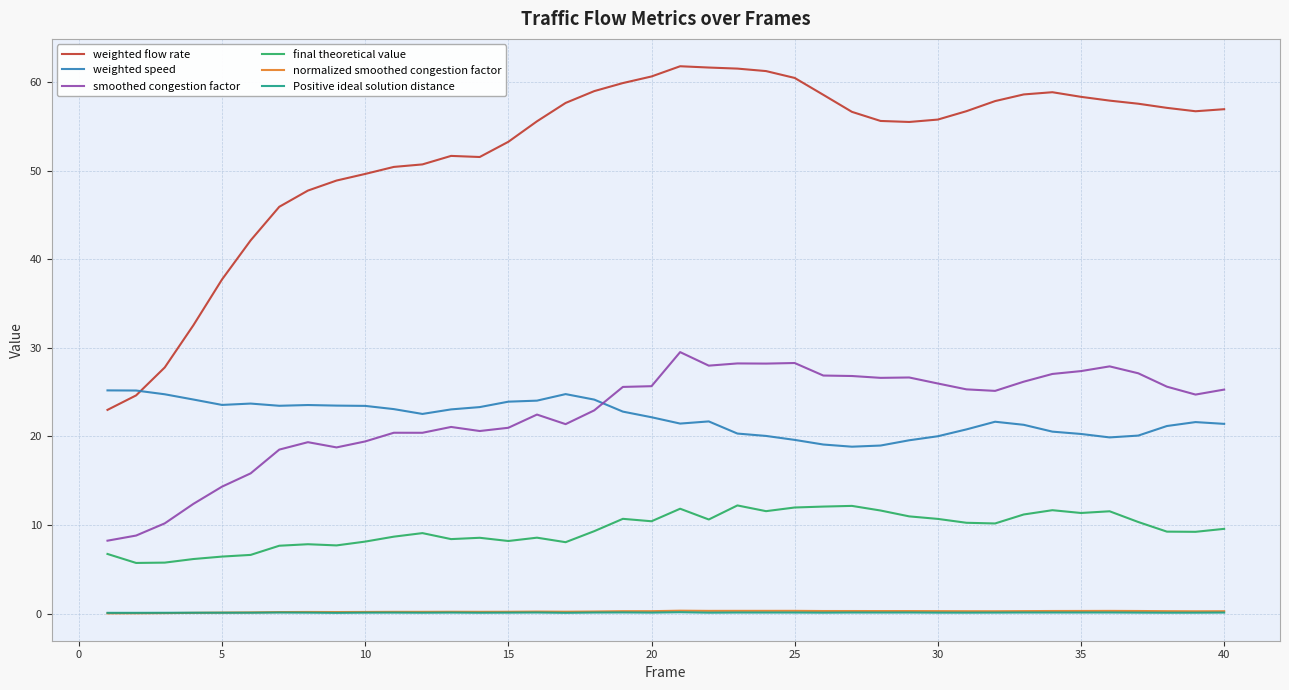

True or false: final theoretical value and normalized smoothed congestion factor cross at least once.

False